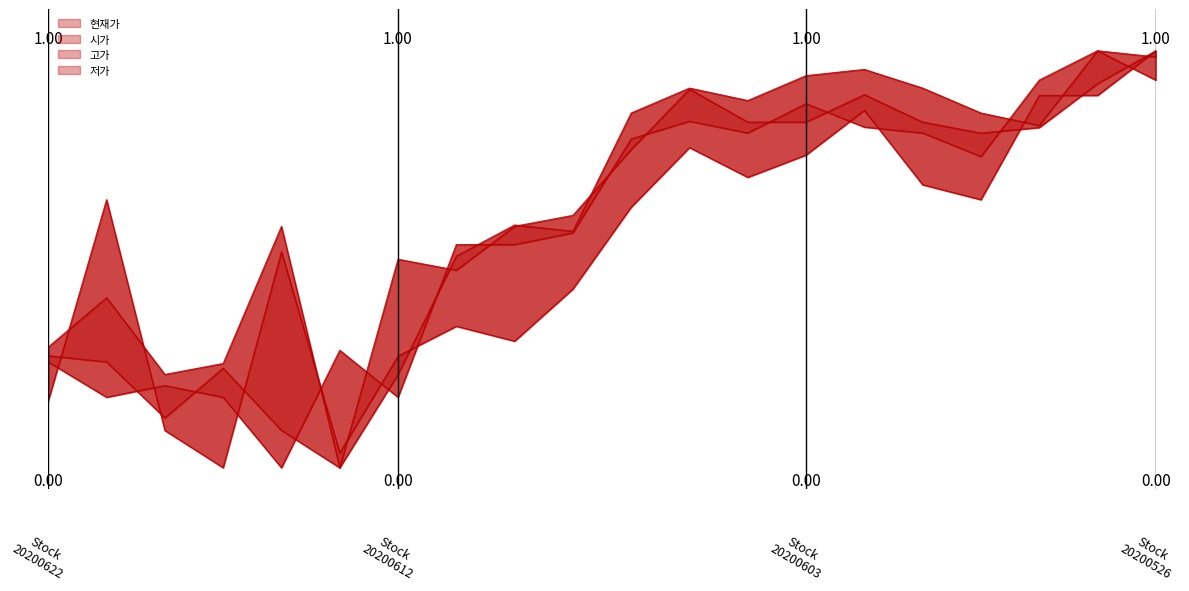

The 고가 series shows 0.7 at 15. True or false?

True